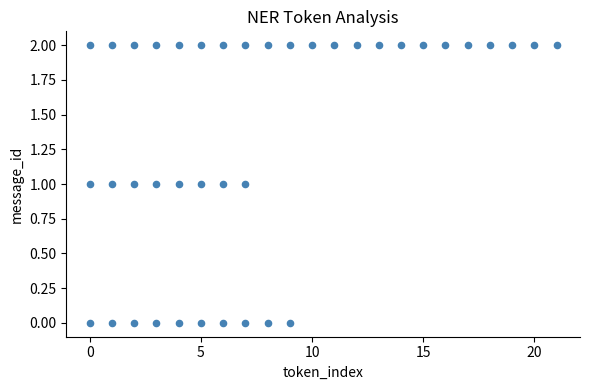

What is the range of X values (max minus min)?

21